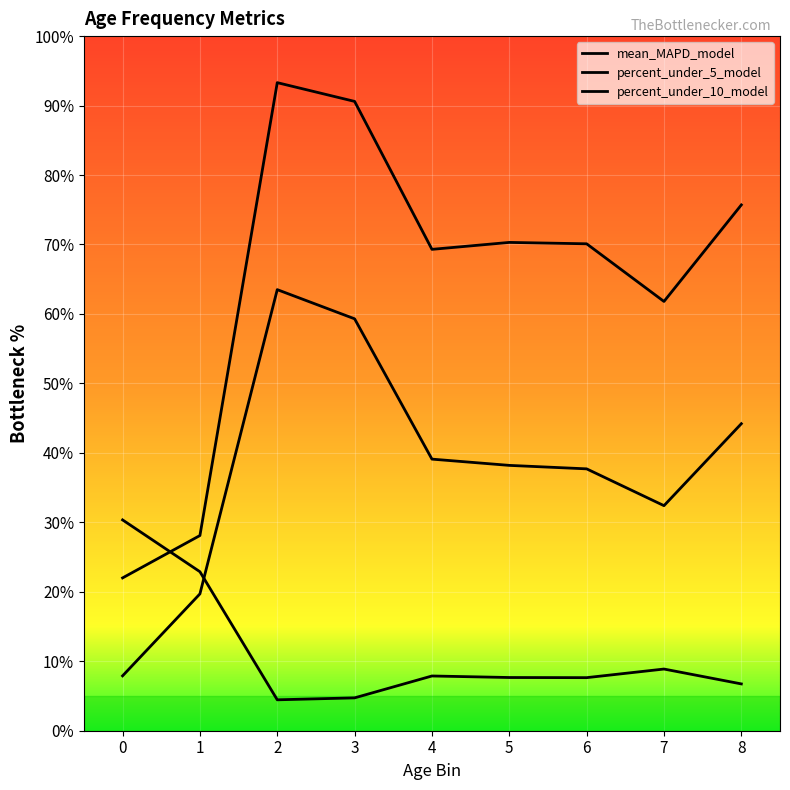

At which category does mean_MAPD_model reach its first local valley?

2